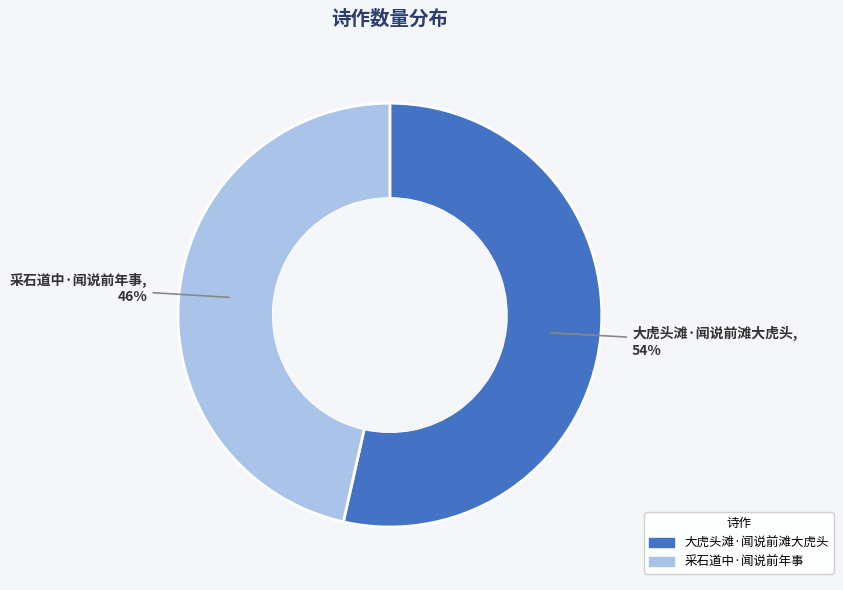

Which slice represents more than half of the pie?

大虎头滩·闻说前滩大虎头